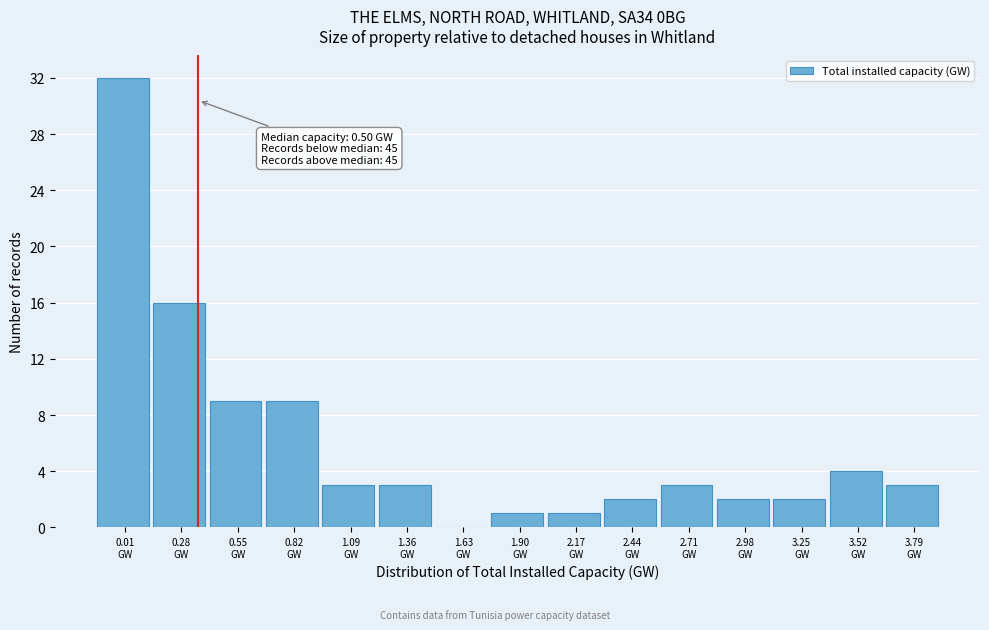

What is the maximum value shown in the chart?

32